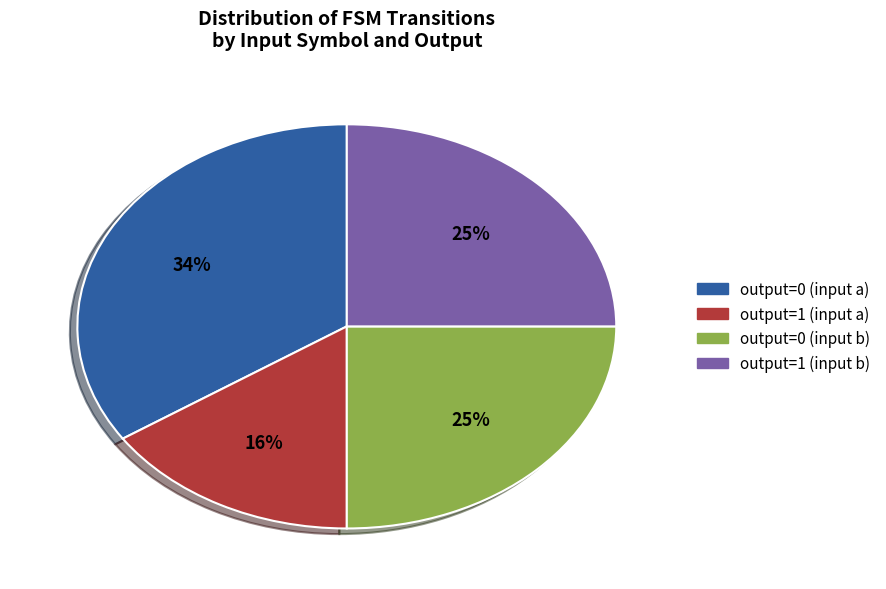

Count the number of slices in the pie.

4